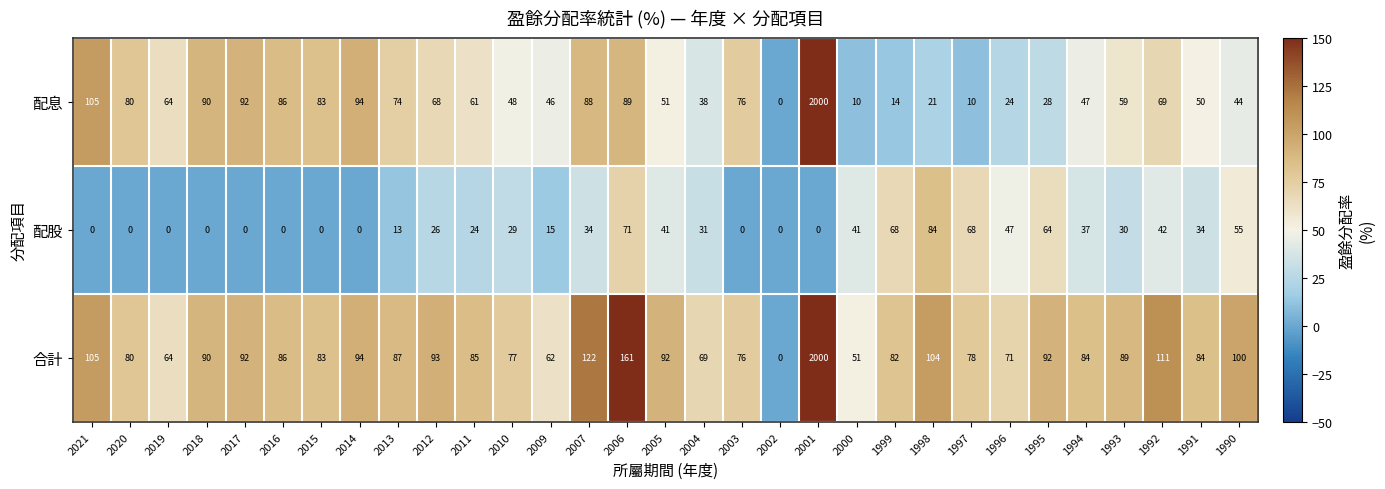

True or false: 配股 has a value of 42 at 1992.

True